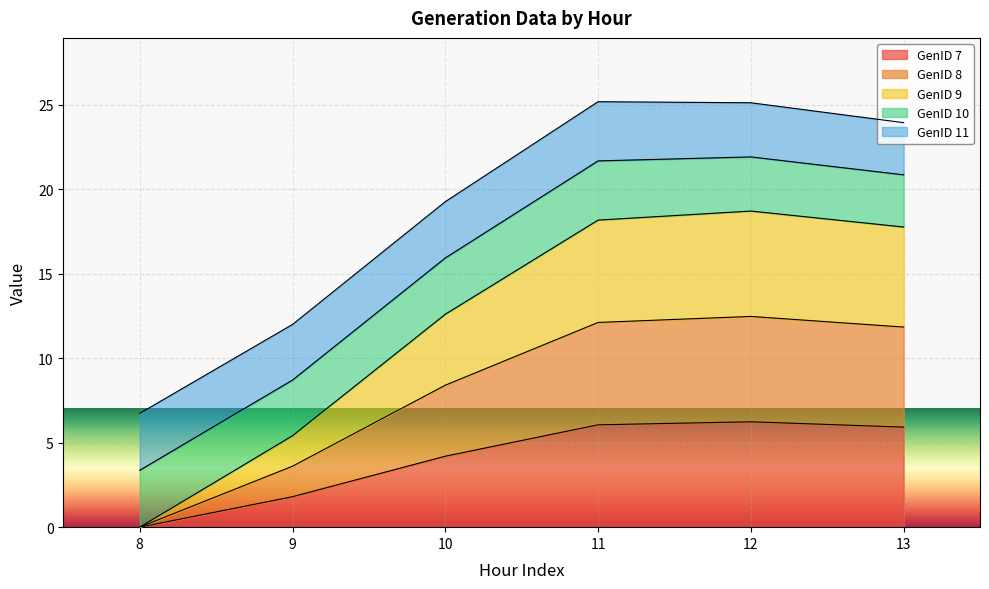

True or false: GenID 8 and GenID 7 intersect in this chart.

False